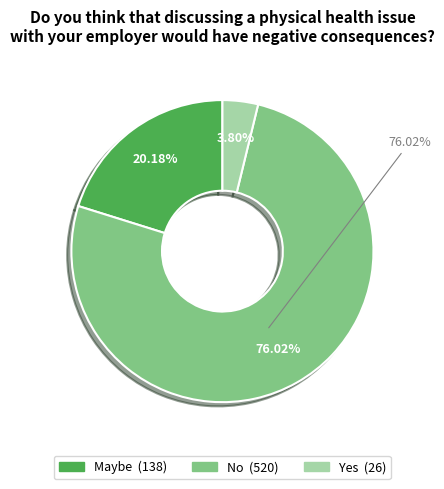

To the nearest percent, what is the difference between the No and Yes slice percentages?

72%